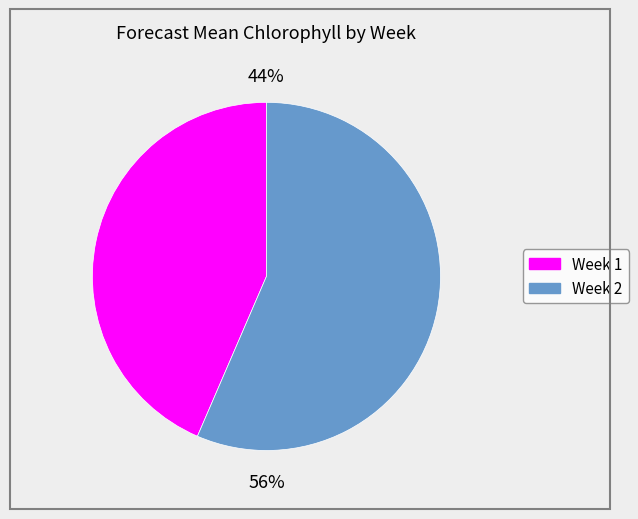

How many segments does this pie chart have?

2